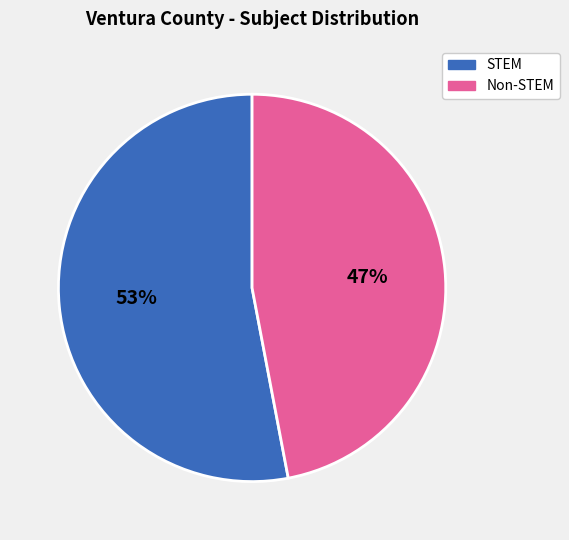

Combined, do STEM and Non-STEM account for over 50%?

Yes